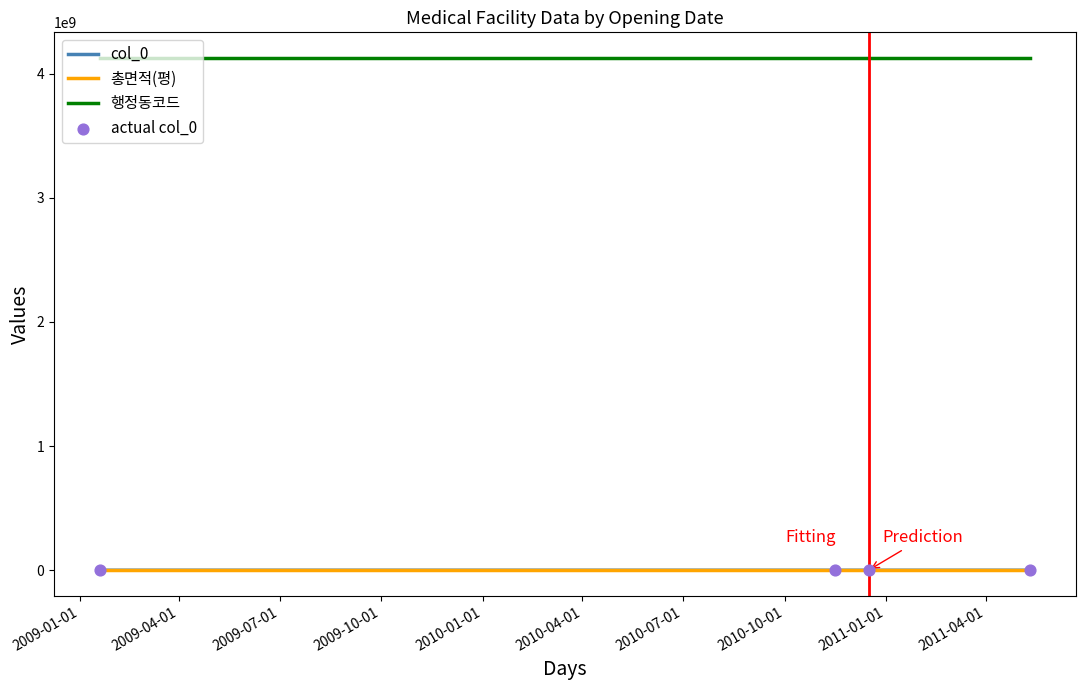

True or false: 총면적(평) and 행정동코드 cross at least once.

False